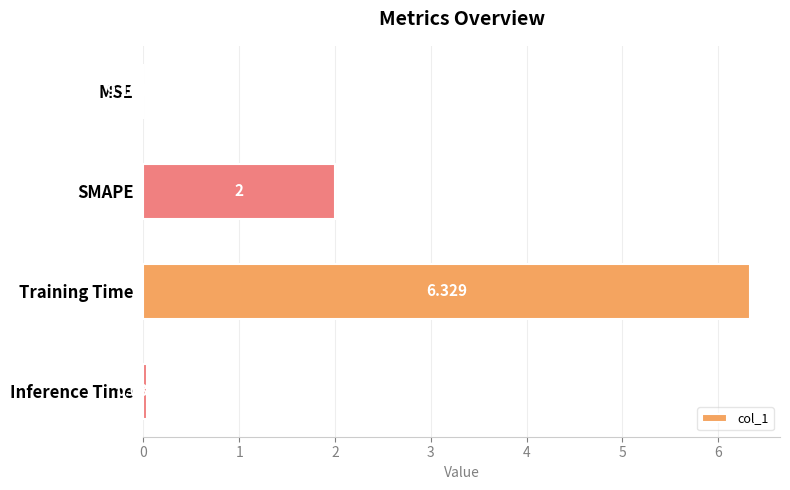

Which label corresponds to the largest value in the chart?

Training Time